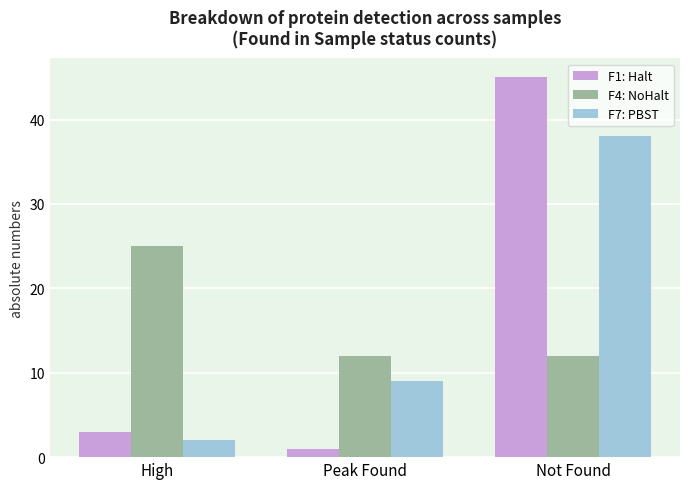

What is the total value across all series at High?

30